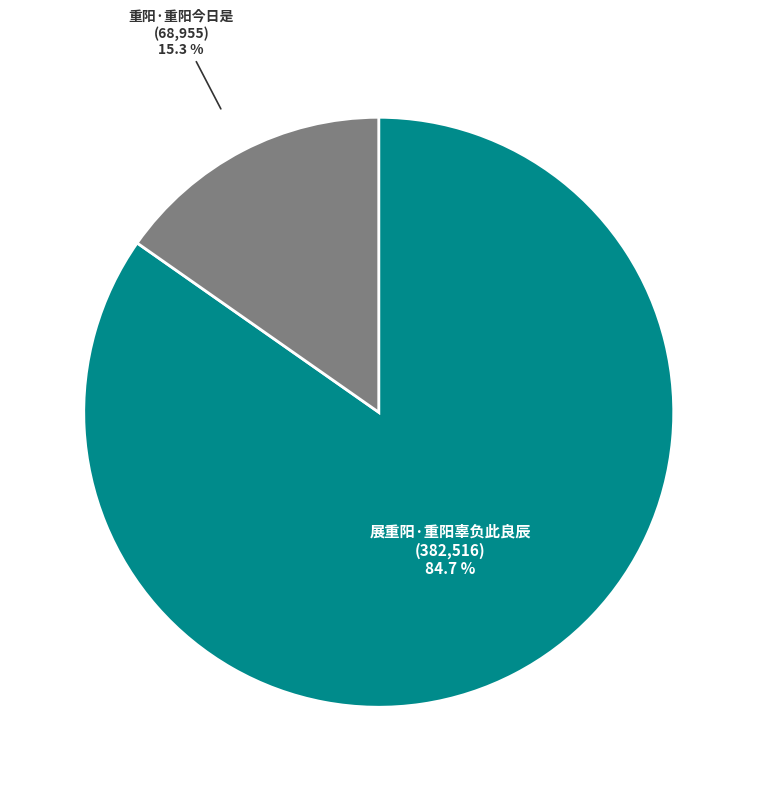

To the nearest percent, what is the average slice percentage?

50%